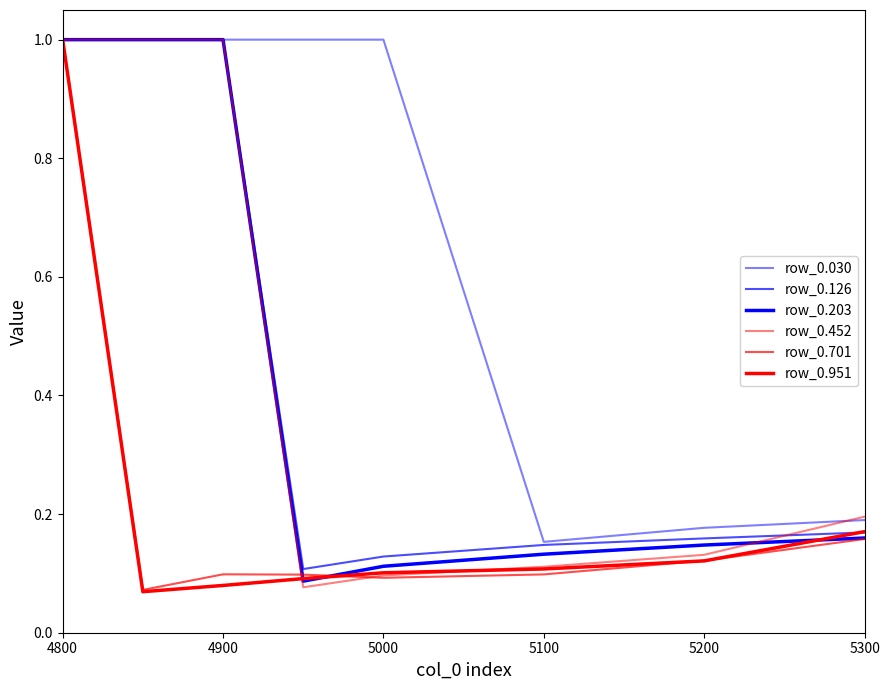

How many lines are shown in the chart?

6